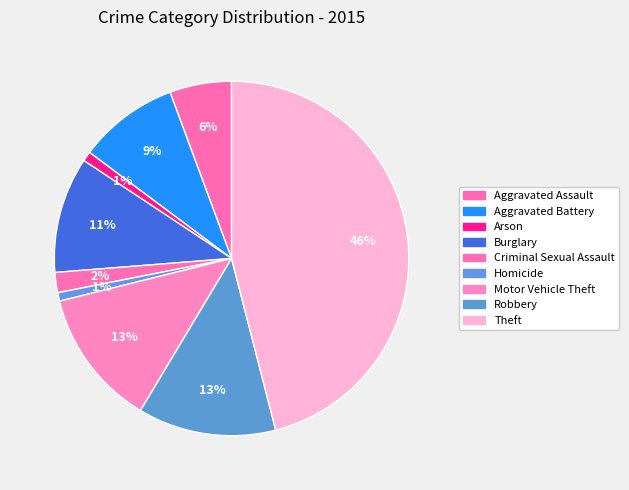

The Criminal Sexual Assault slice represents 2% of the pie. True or false?

True